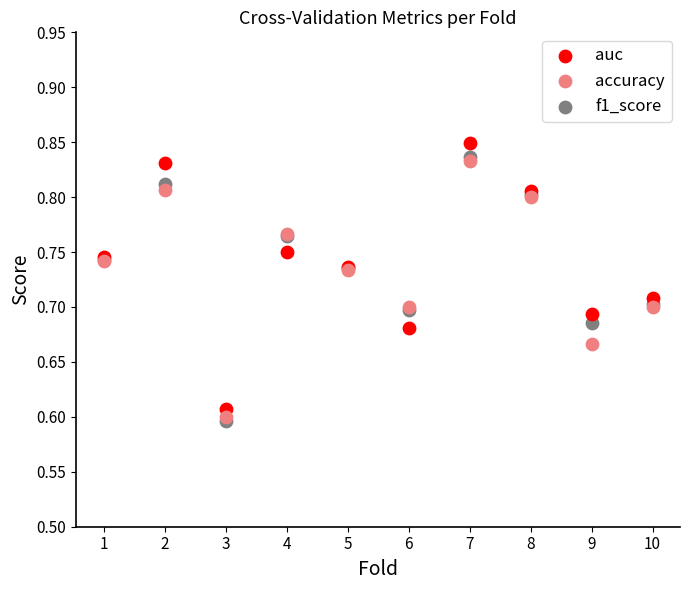

What are all the series names shown in the legend?

auc, accuracy, f1_score